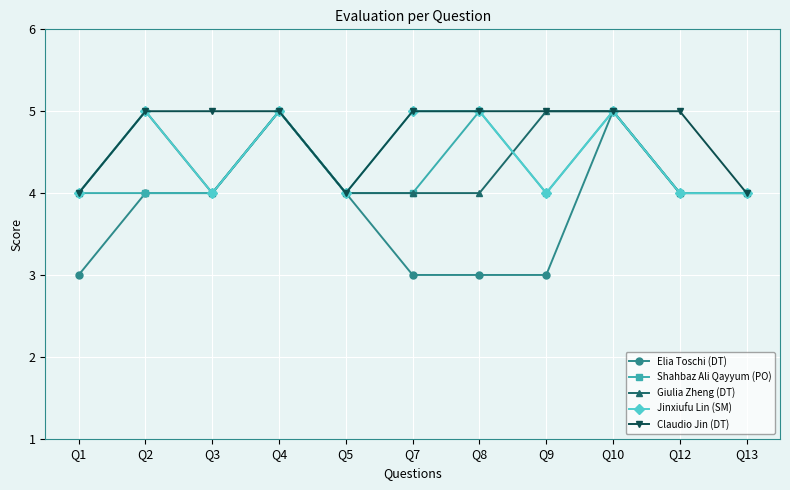

Count the Shahbaz Ali Qayyum (PO) values in the range 4 to 5.

11